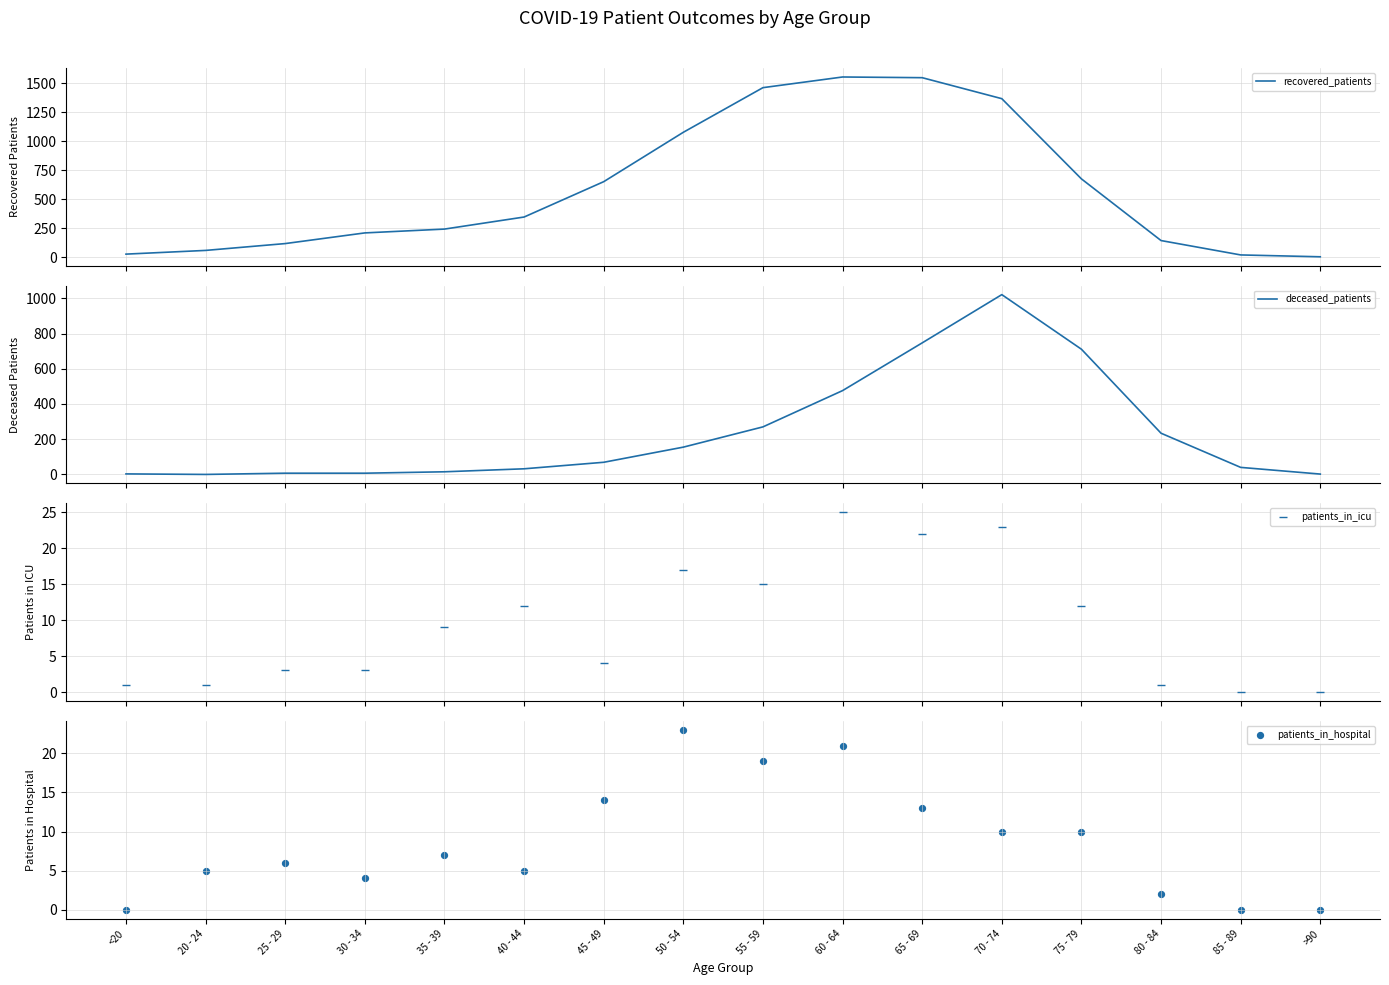

Which series contains the lowest Y value?

deceased_patients